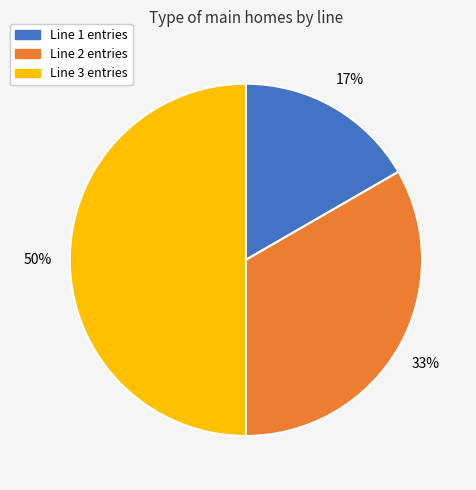

To the nearest percent, what is the average slice percentage?

33%